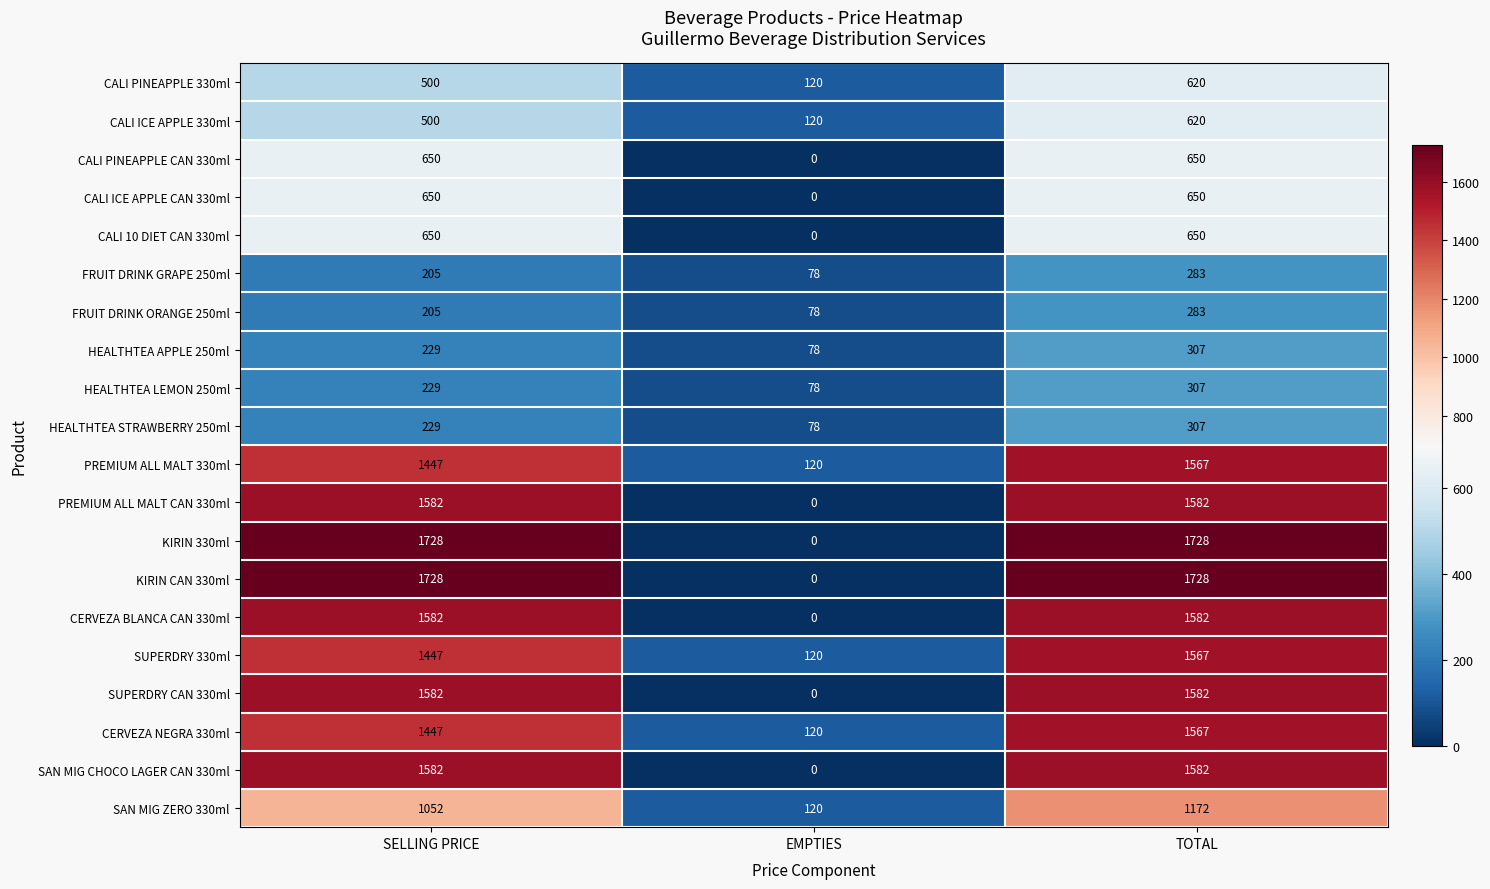

Rank the categories by SUPERDRY 330ml value from highest to lowest.

TOTAL, SELLING PRICE, EMPTIES